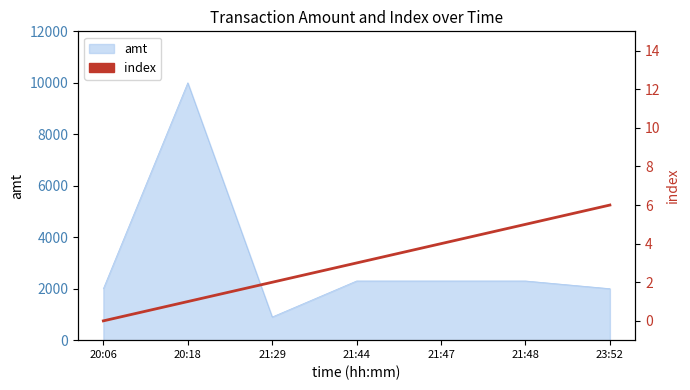

The chart shows a value of 6 at 23:52. True or false?

True